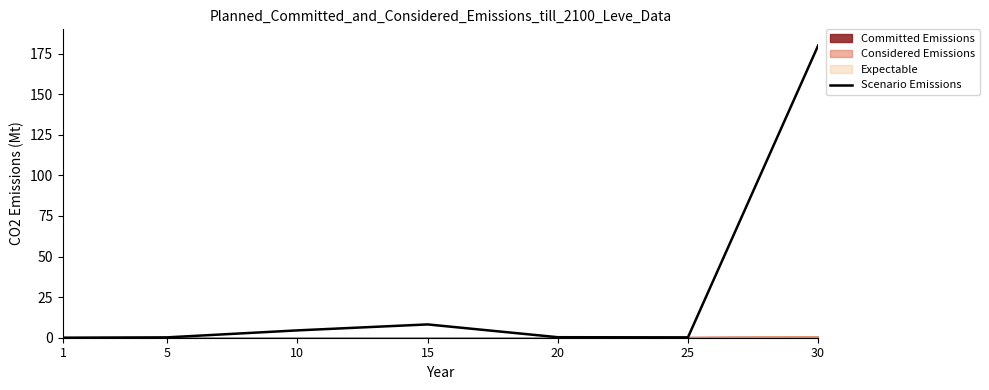

Does the chart display data point markers on the line(s)?

No